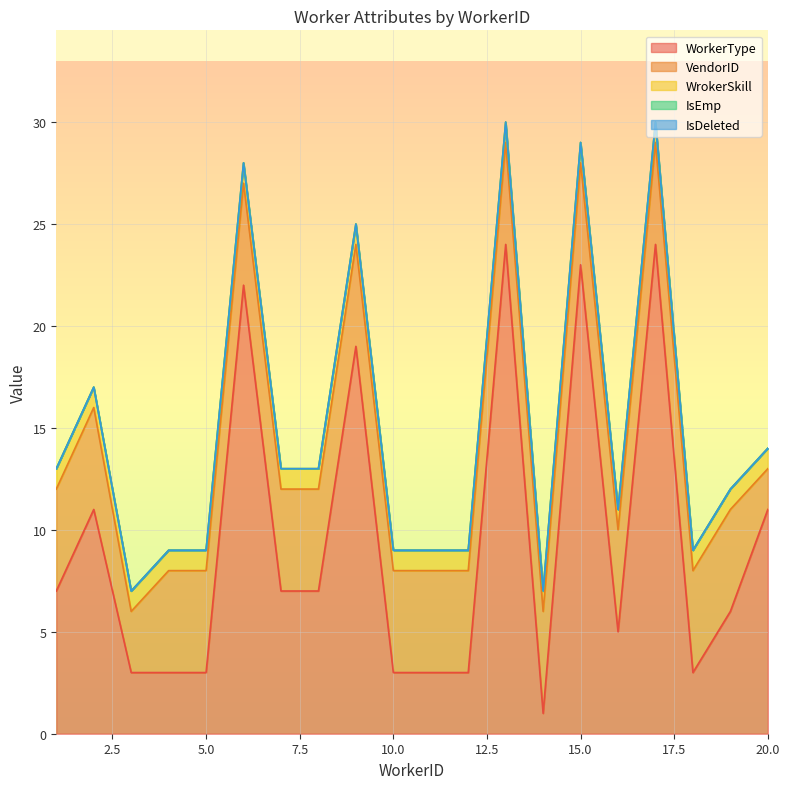

Does the chart display data point markers on the line(s)?

No